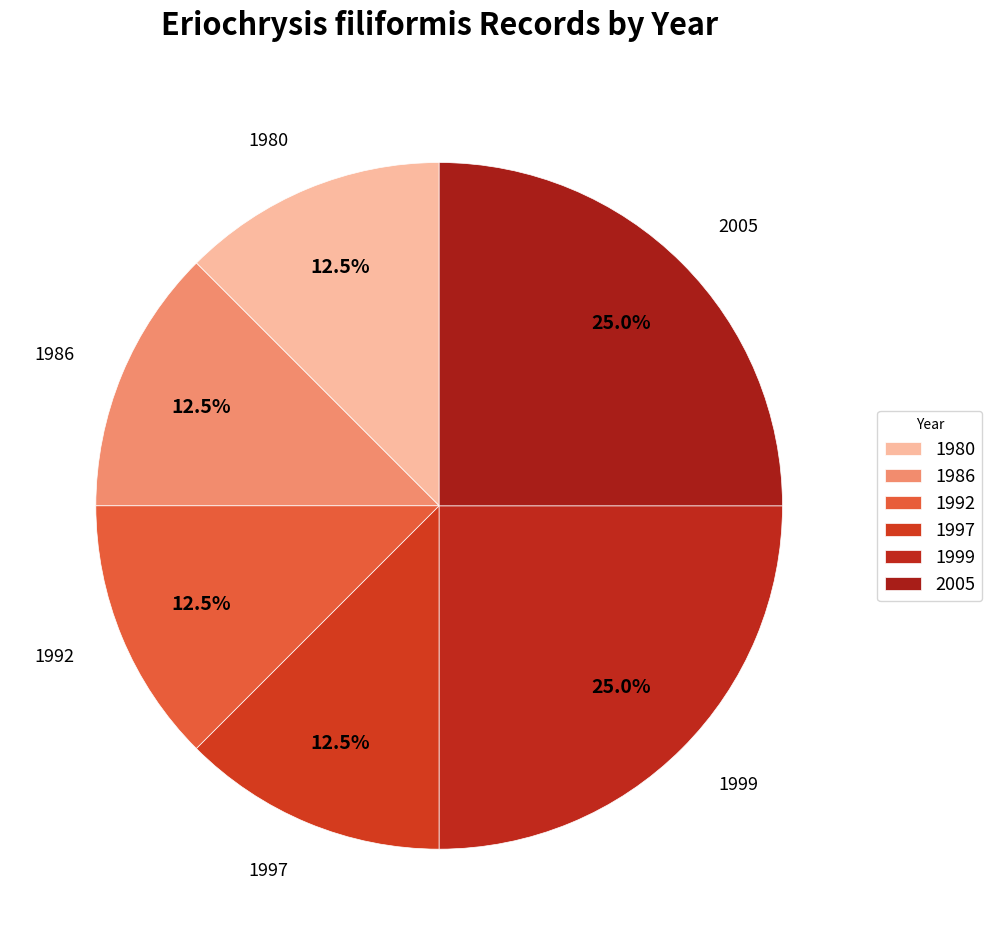

Is 1999 the majority of the pie?

No